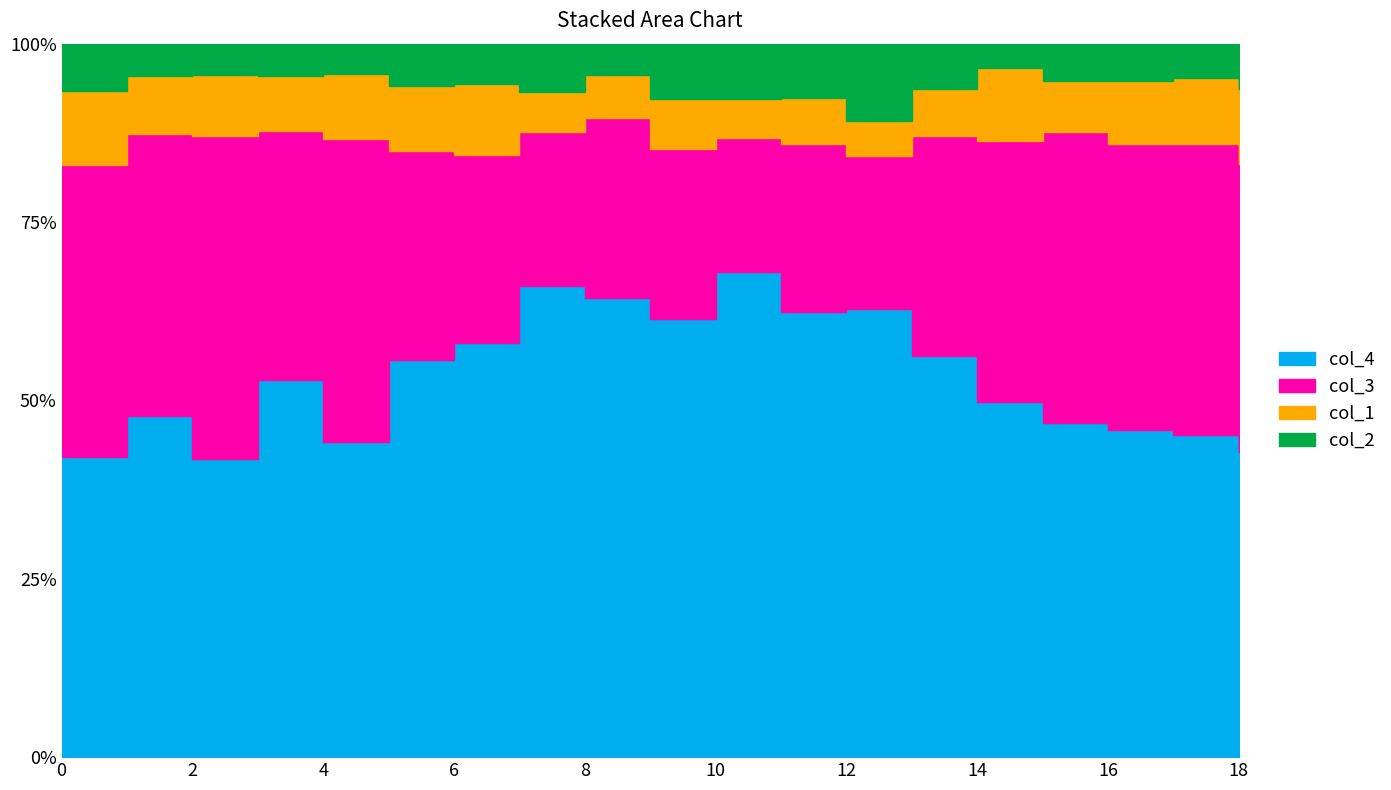

What is the difference between the highest and lowest values at 15?

208